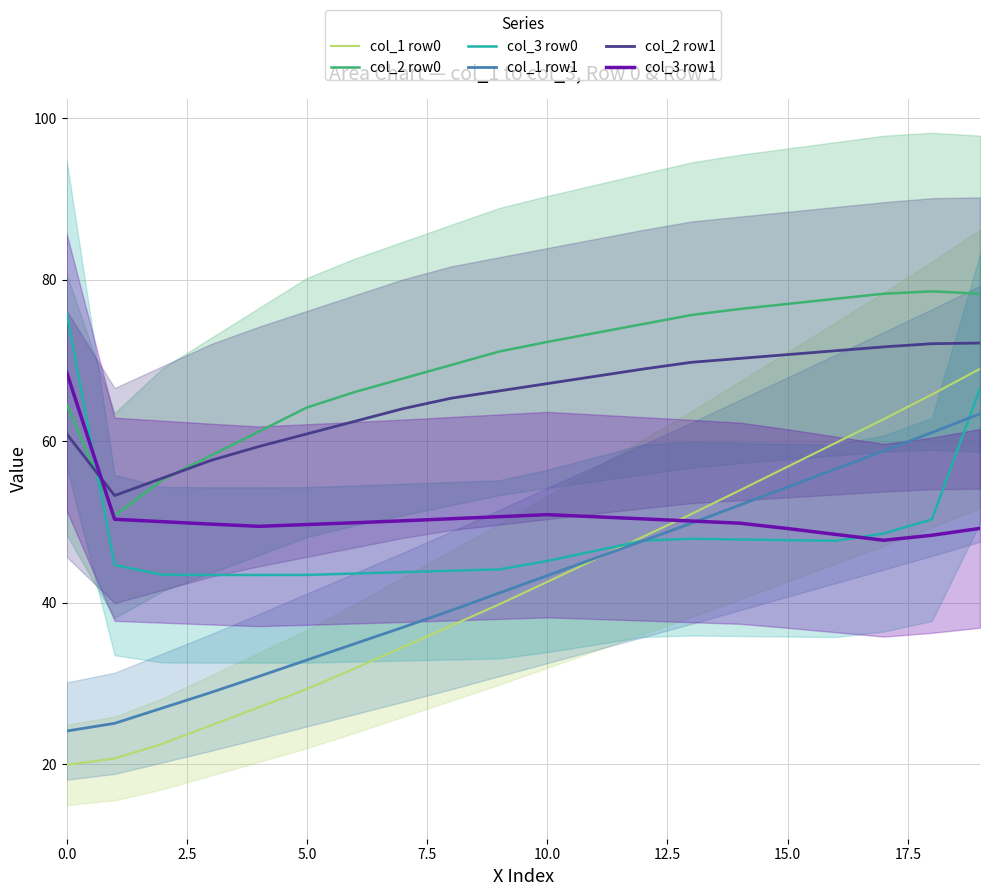

What is the highest value of the col_3 row1 series?

68.6